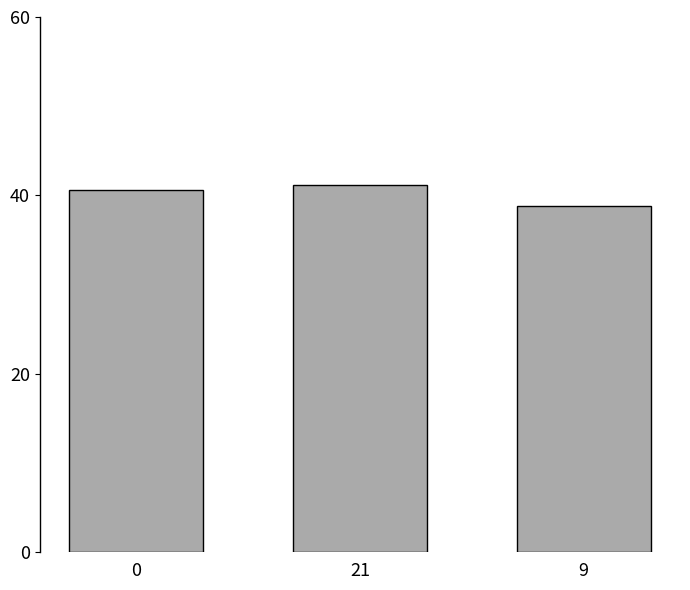

Reading left to right, what are all the values shown in this chart?

0=40.6	21=41.1	9=38.8